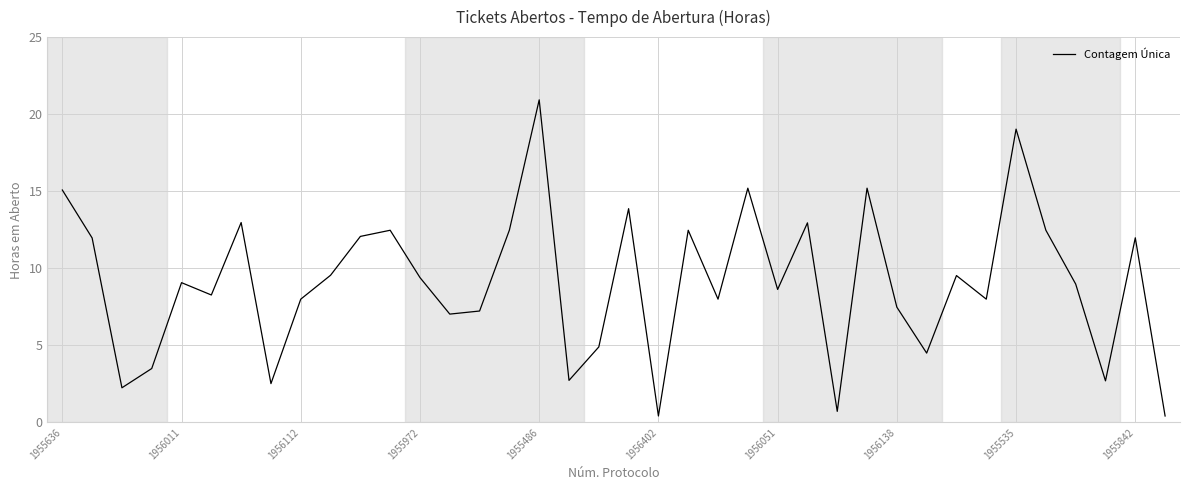

What is the maximum value shown in the chart?

20.9